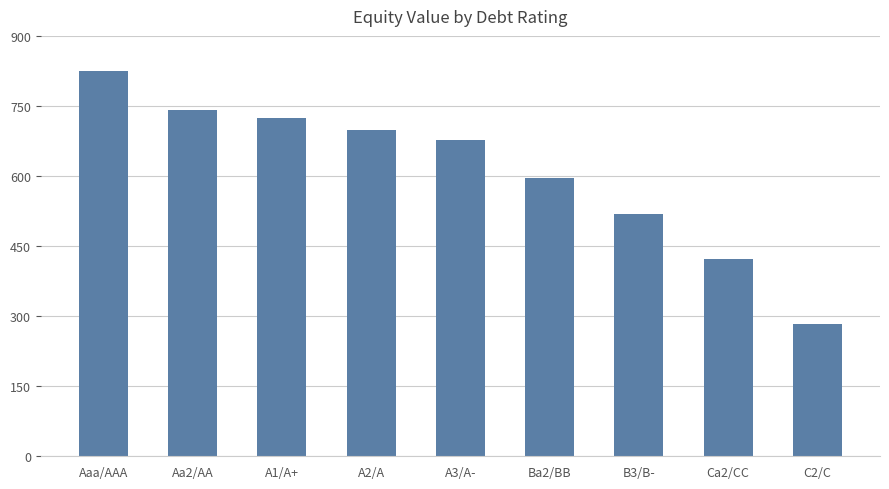

List the labels in order of value, smallest first.

C2/C, Ca2/CC, B3/B-, Ba2/BB, A3/A-, A2/A, A1/A+, Aa2/AA, Aaa/AAA